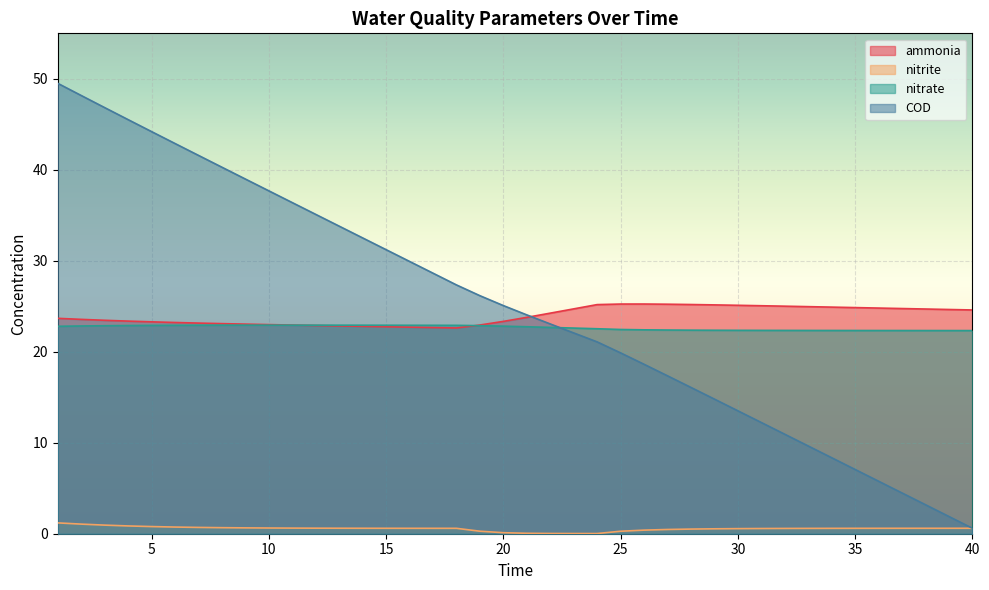

The value of nitrate at 25 is 22.4. True or false?

True